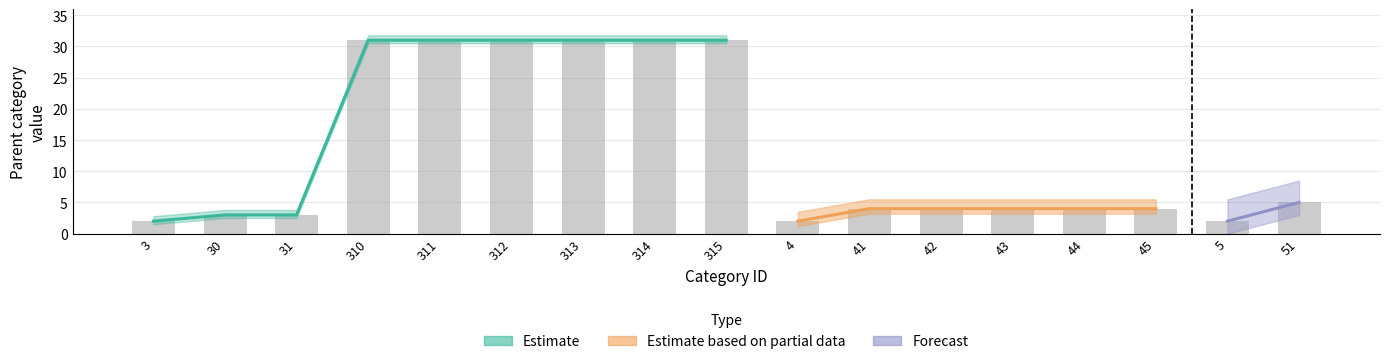

Read the Parent category value at 311, to the nearest 5.

30